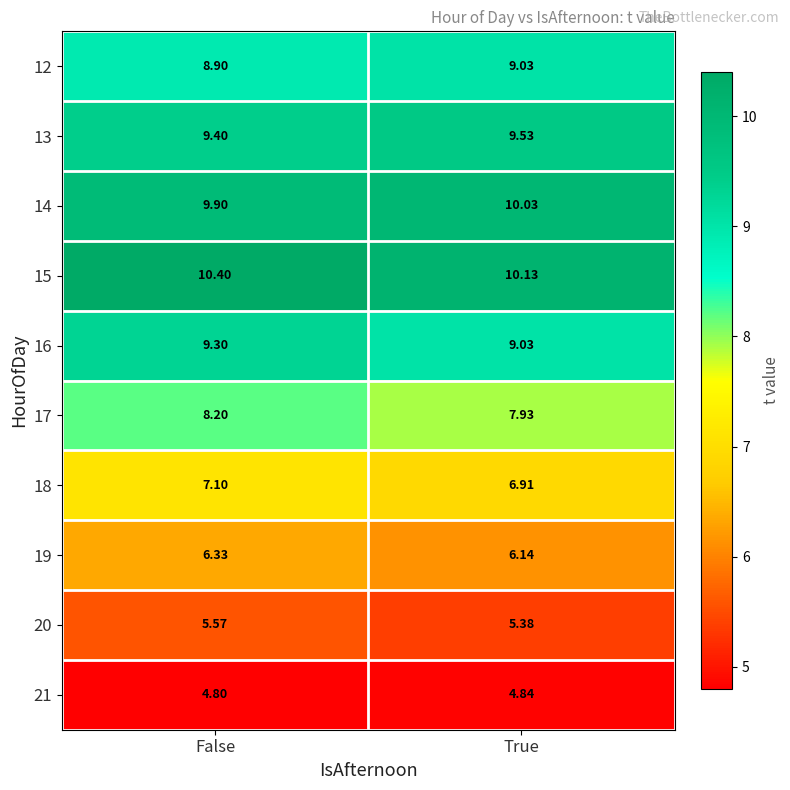

List the series in order of their peak value, highest first.

15, 14, 13, 16, 12, 17, 18, 19, 20, 21